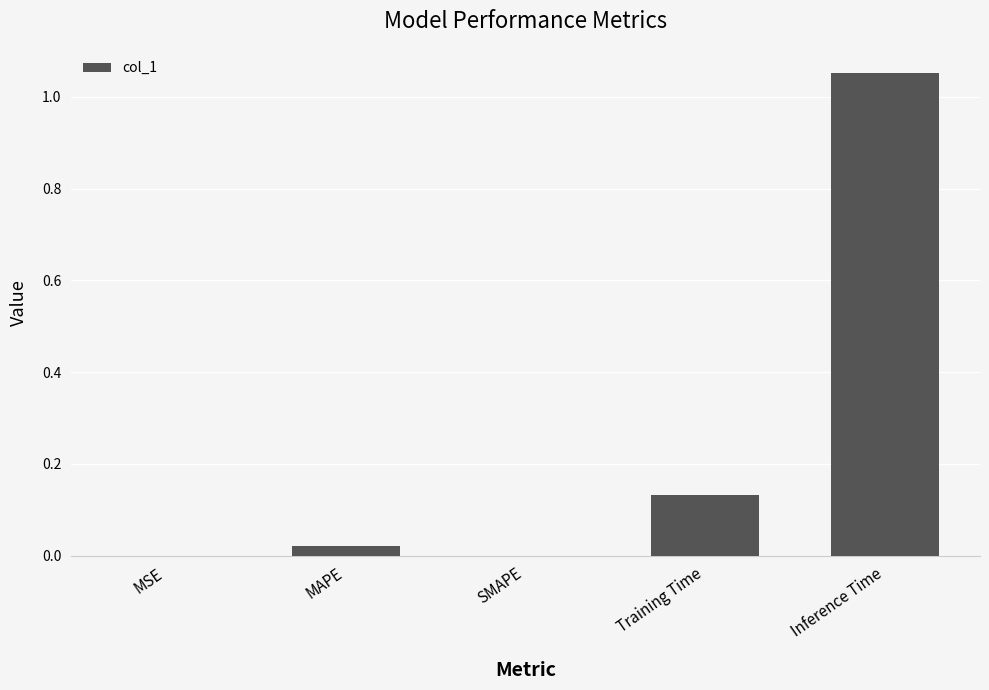

The value at MSE is 0.0. True or false?

True